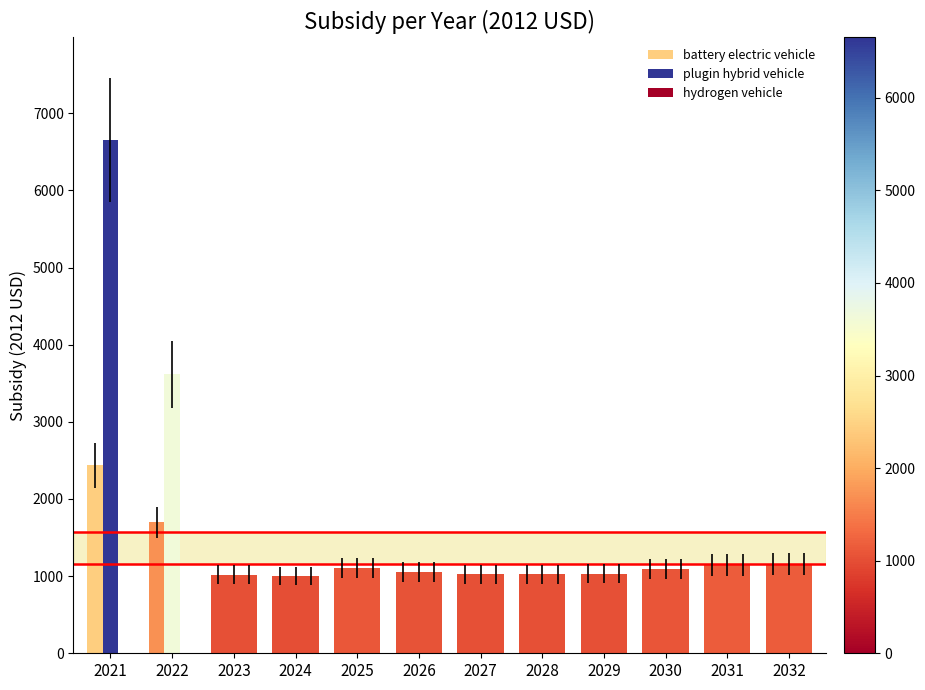

How many categories are shown in the chart?

12